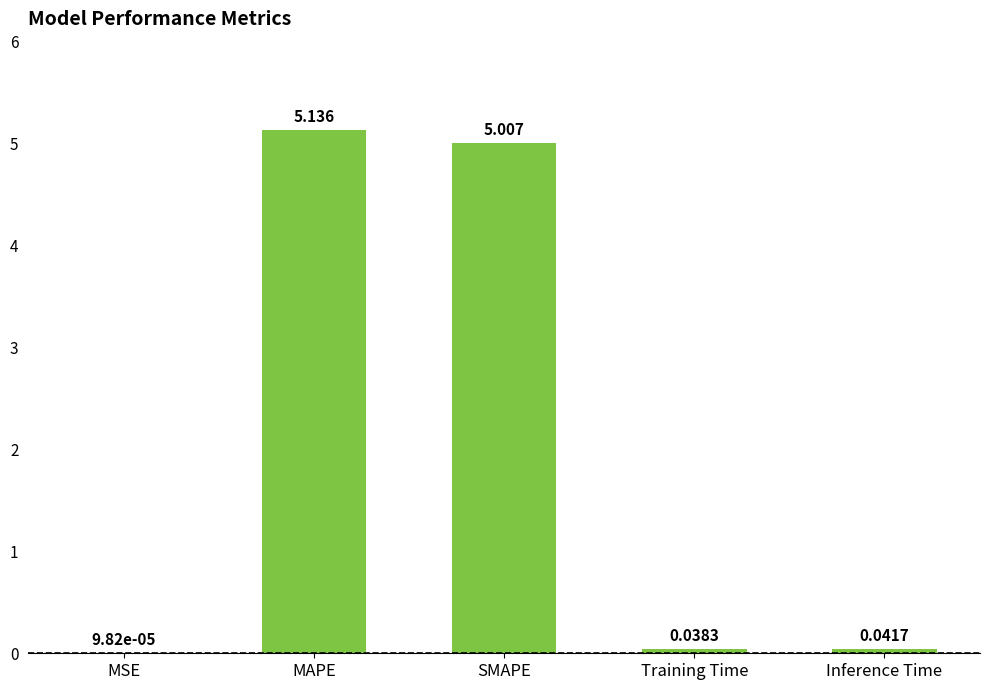

Which label corresponds to the largest value in the chart?

MAPE